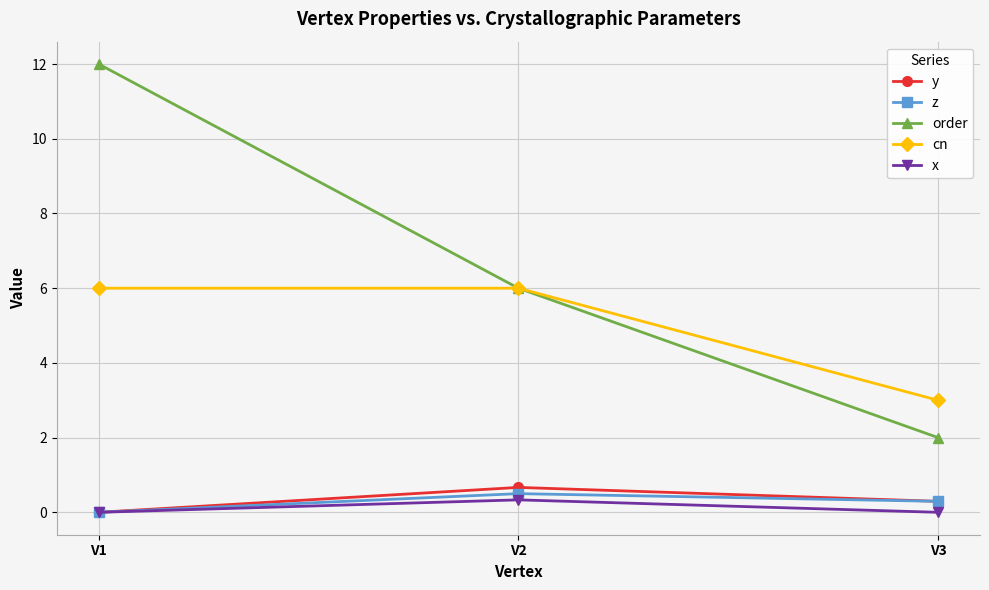

What is the greatest value displayed?

12.0